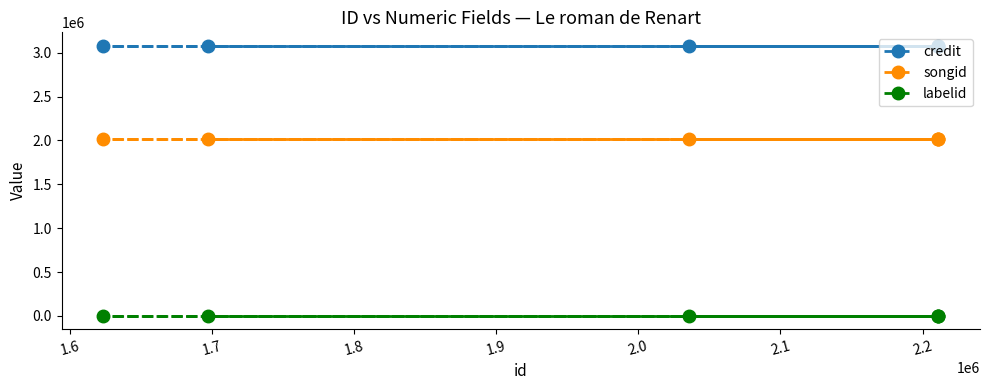

At how many categories does at least one series exceed 809292?

6